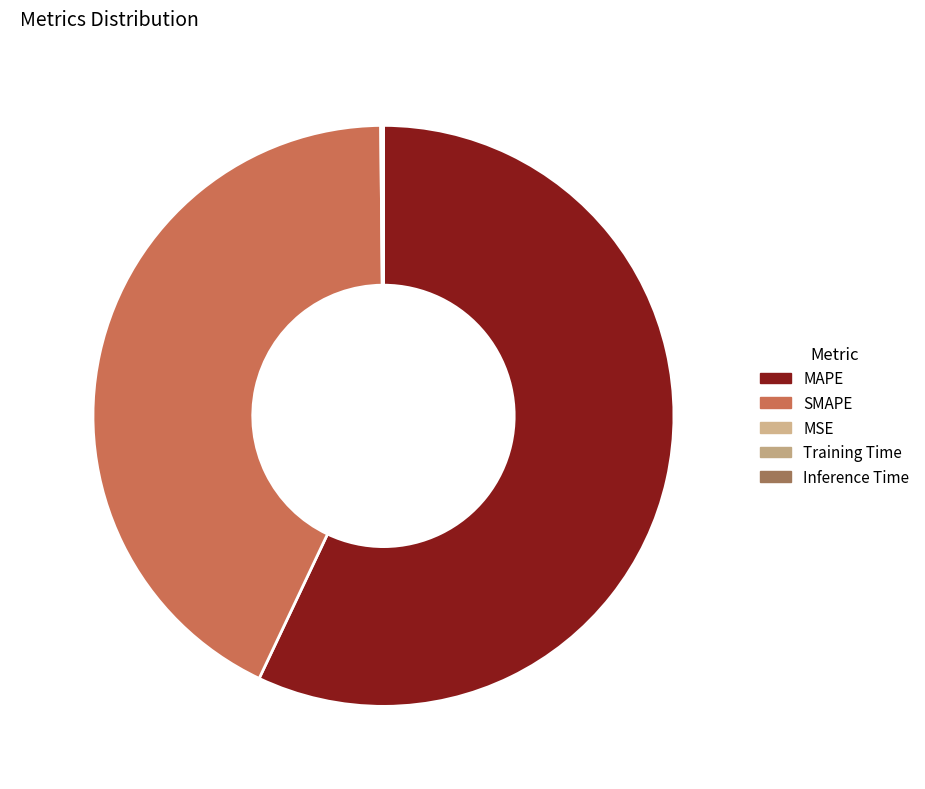

What percentage is NOT represented by SMAPE 42.8%?

57.2%